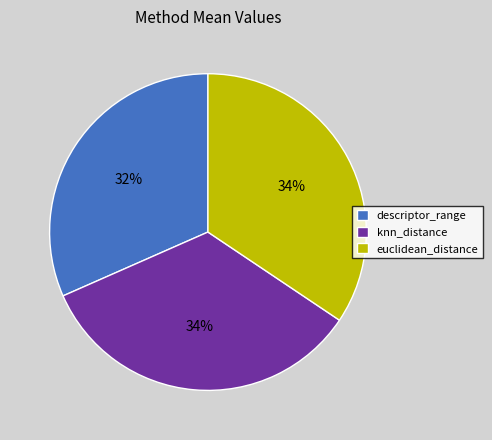

How many segments does this pie chart have?

3